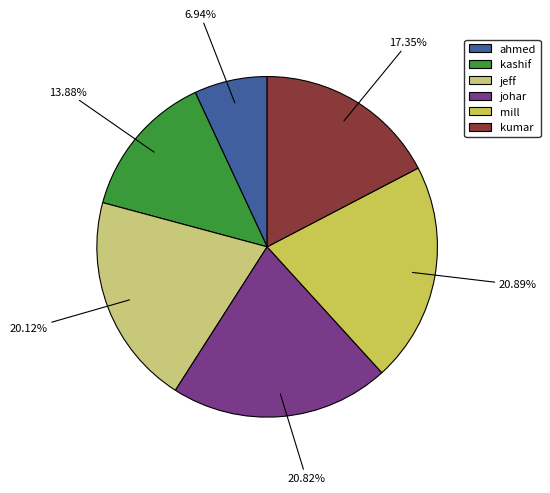

To the nearest percent, what is the difference between the largest and smallest slice percentages?

14%